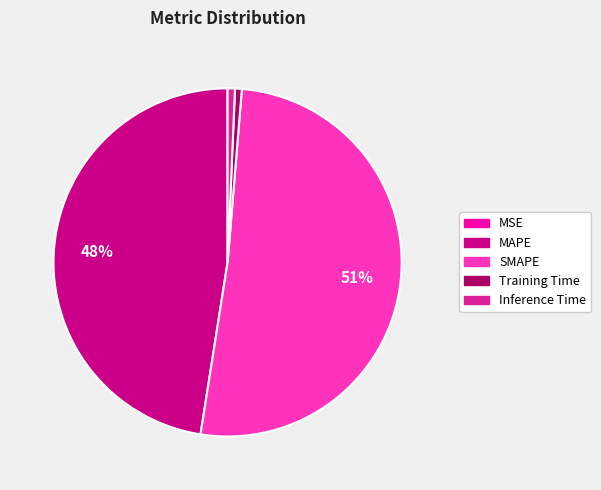

Is there any slice that represents more than half of the pie?

Yes